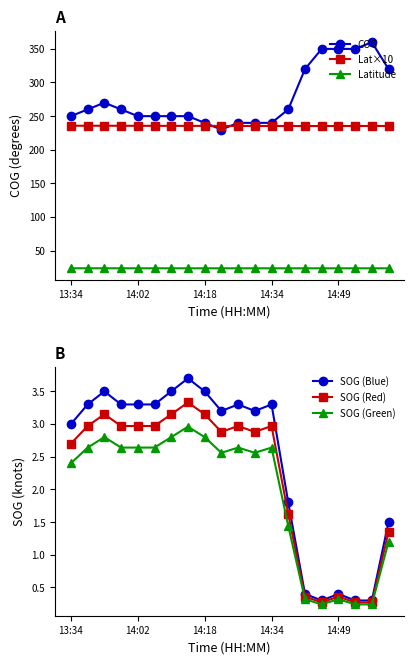

At how many categories does at least one series exceed 151?

20